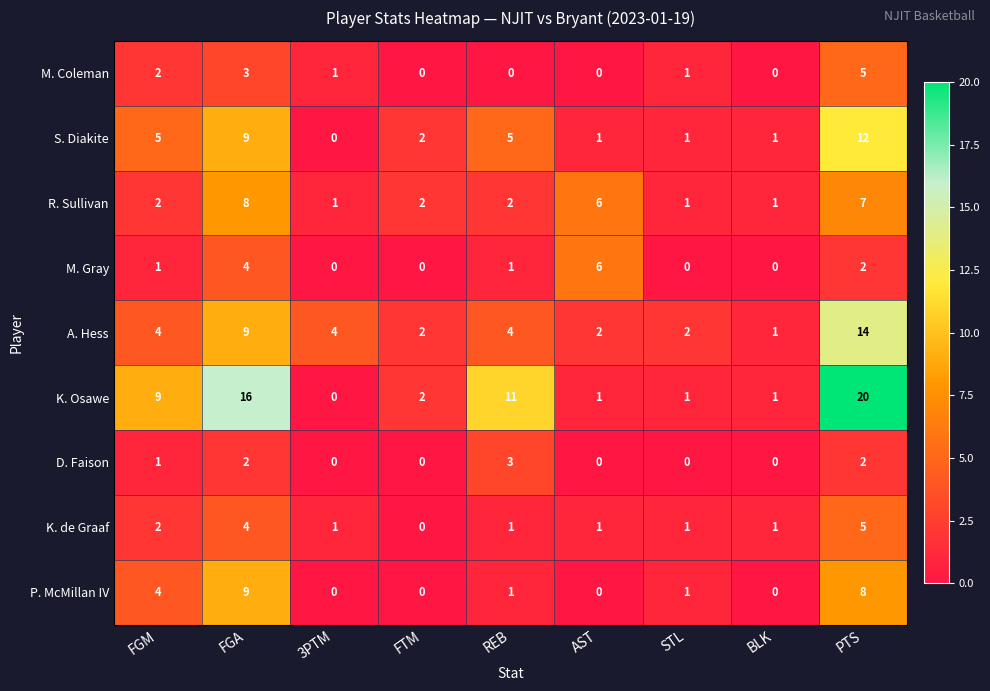

What is the greatest value displayed?

20